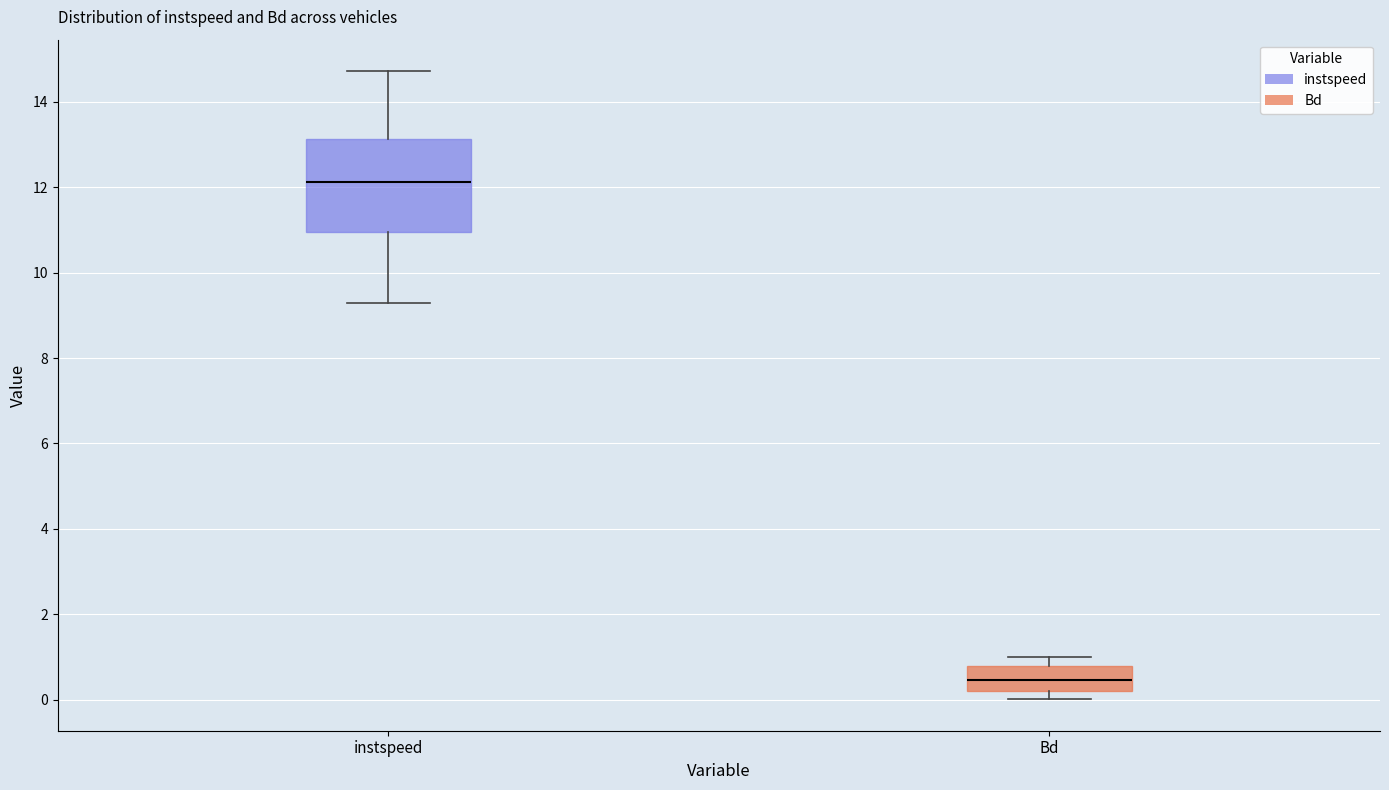

Where is the lower edge of the box for Bd on the y-axis? The values are not printed on the chart, so give them approximately, as read against the axis.

0.2